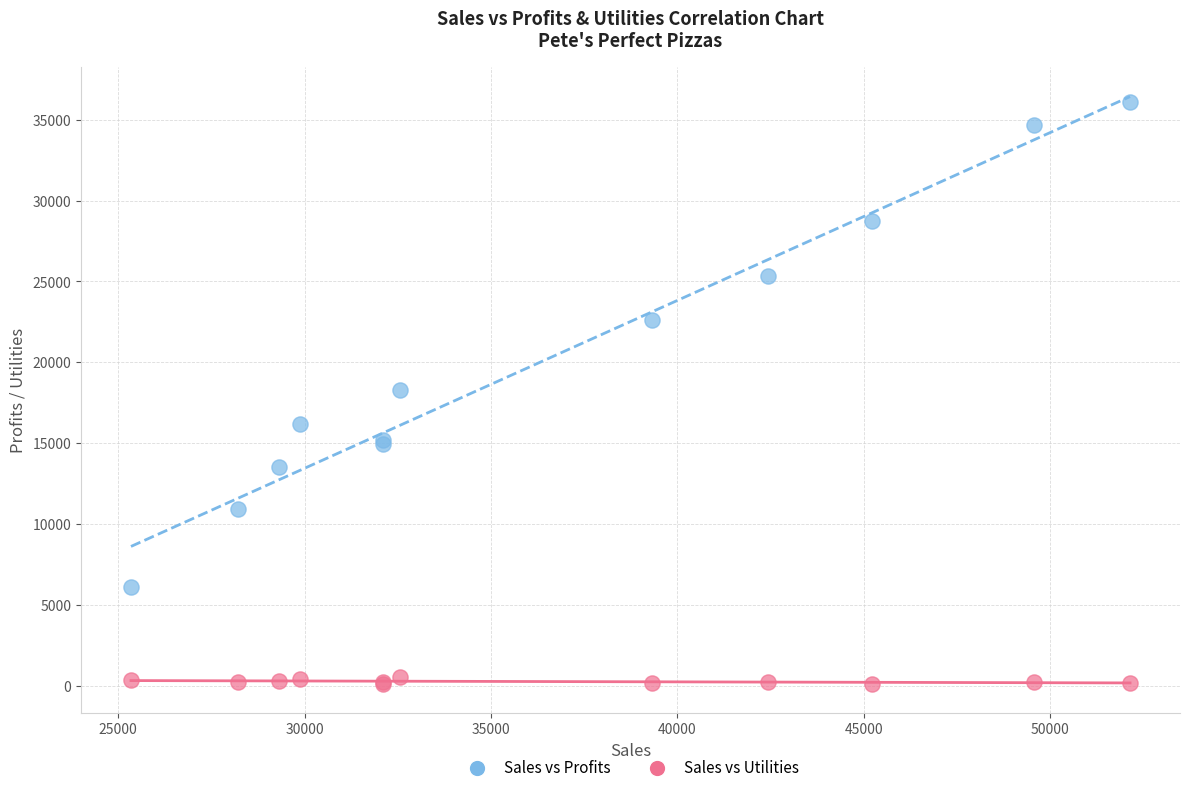

Which series has the largest Y range (max minus min)?

Sales vs Profits